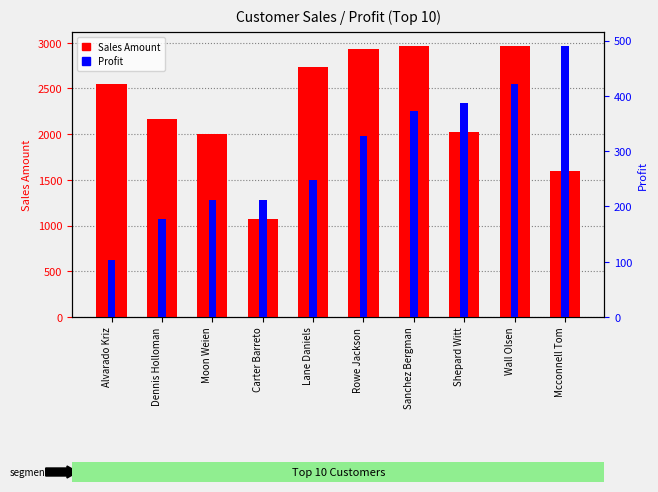

Rank the series at Rowe Jackson from highest to lowest value.

Sales Amount, Profit